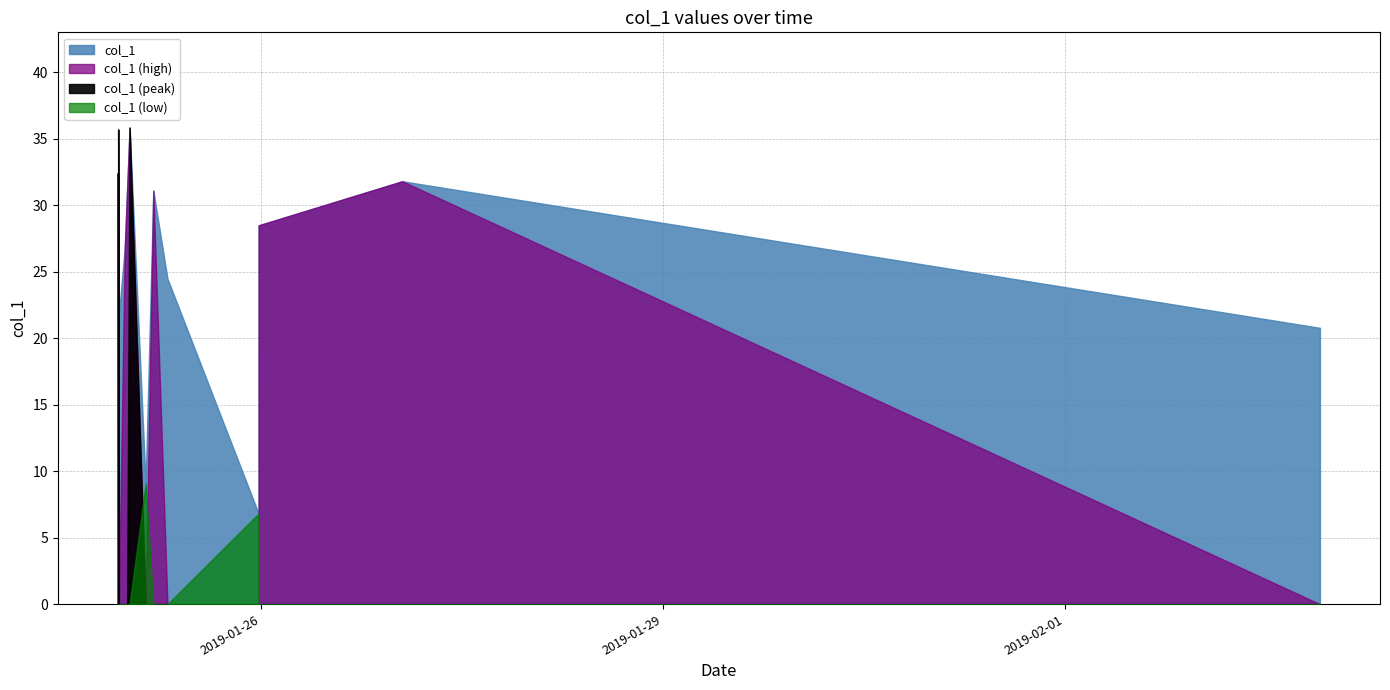

What is the change in value from 2019-01-24 22:21:13 to 2019-01-25 03:19:36?

-23.4